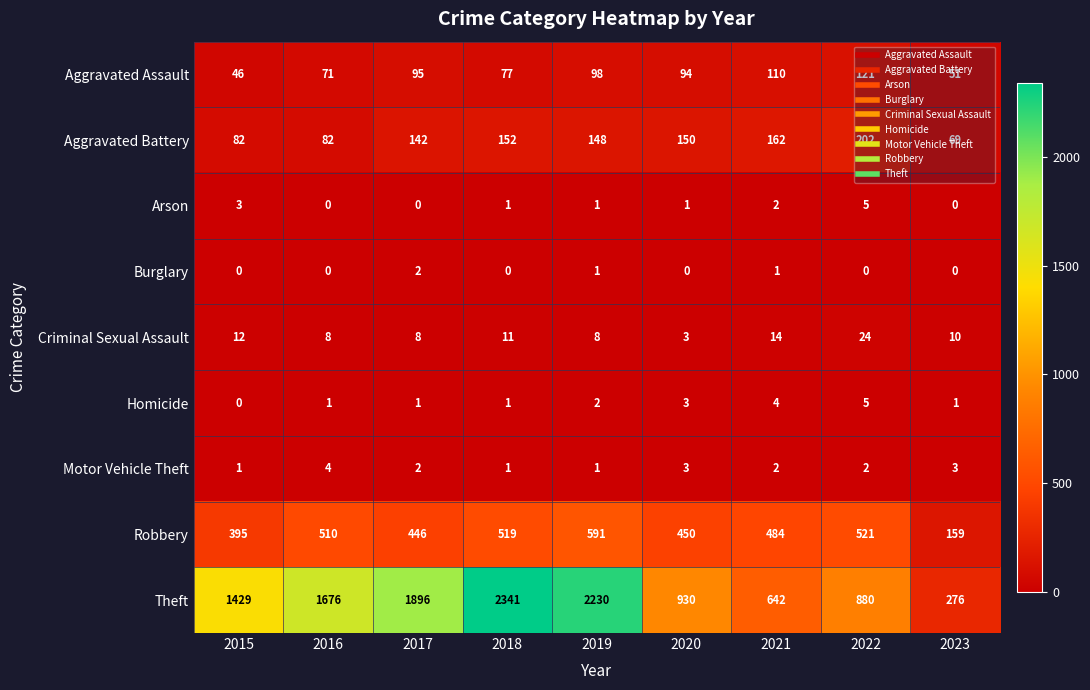

What is the sum of all Aggravated Battery values?

1189